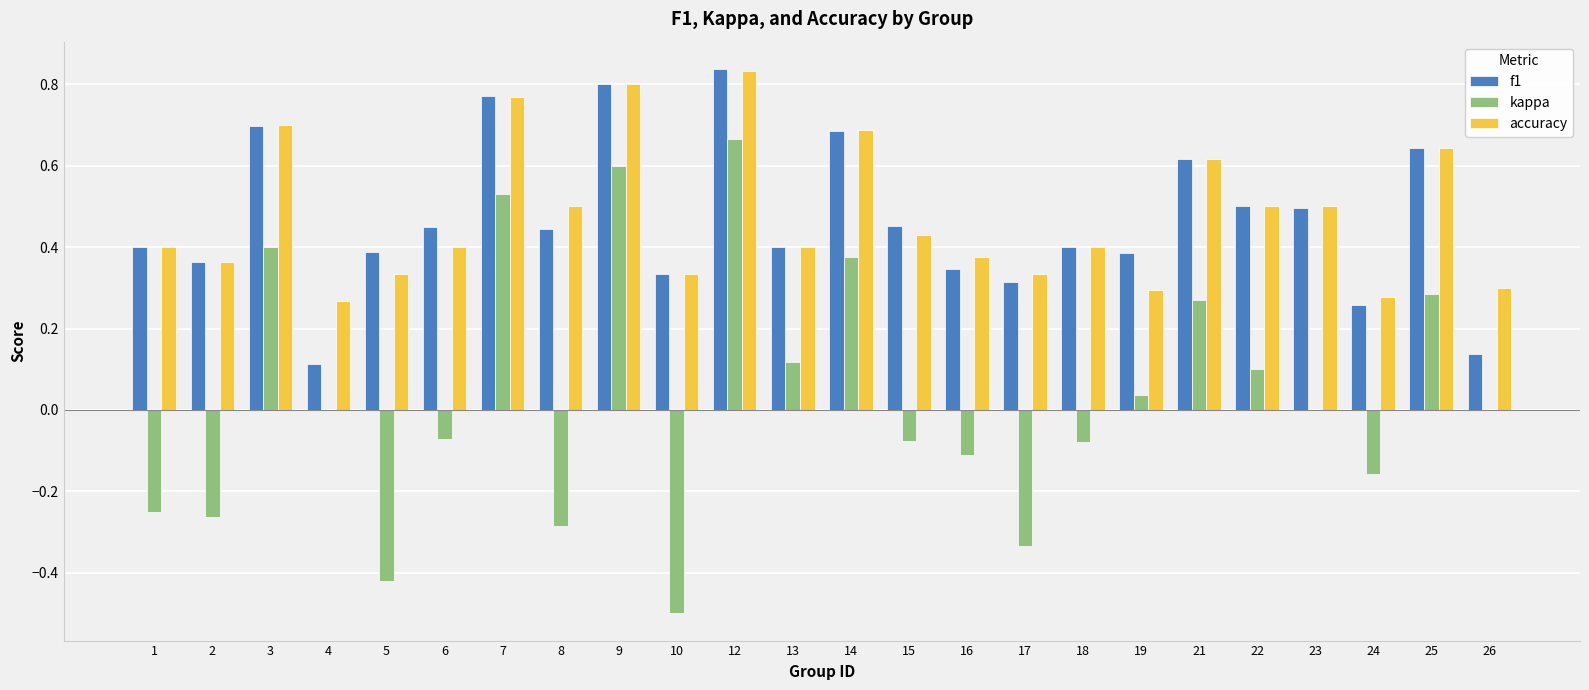

What is the total value across all series at 25?

1.6